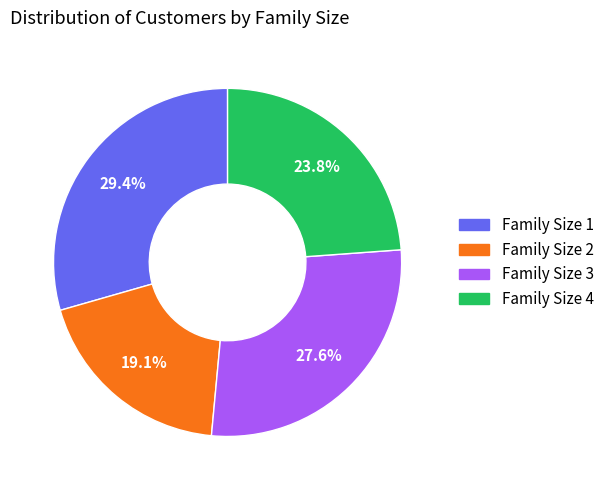

Is there any slice that represents more than half of the pie?

No